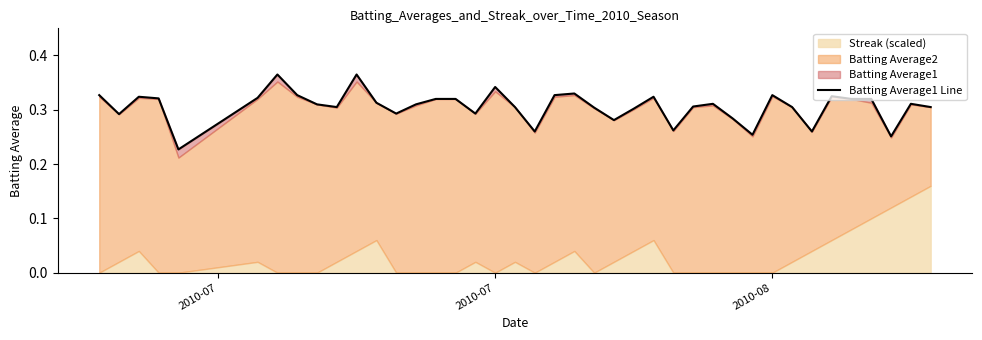

What is the difference between the second highest and minimum values?

0.1